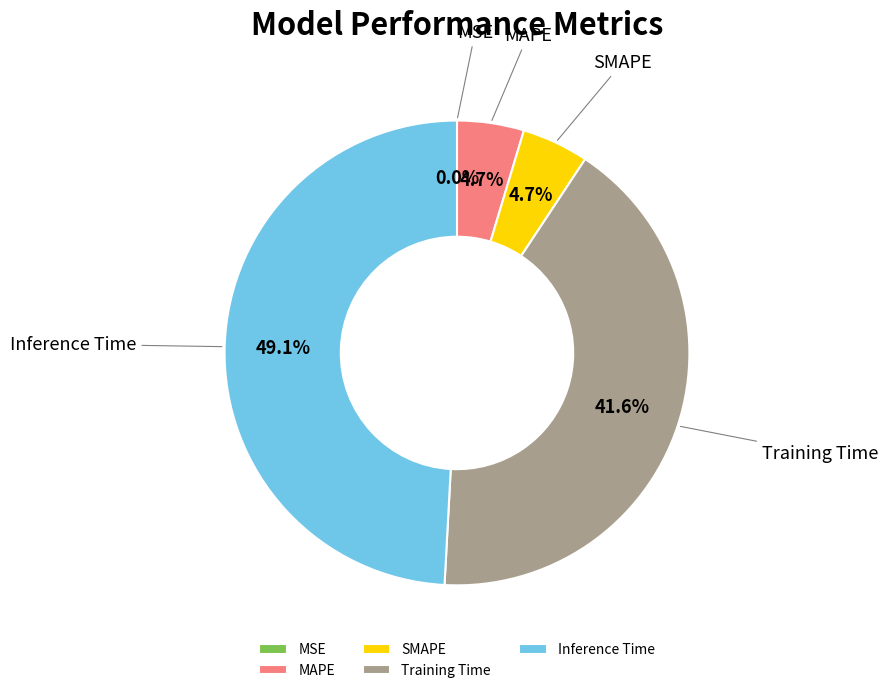

How many segments does this pie chart have?

5